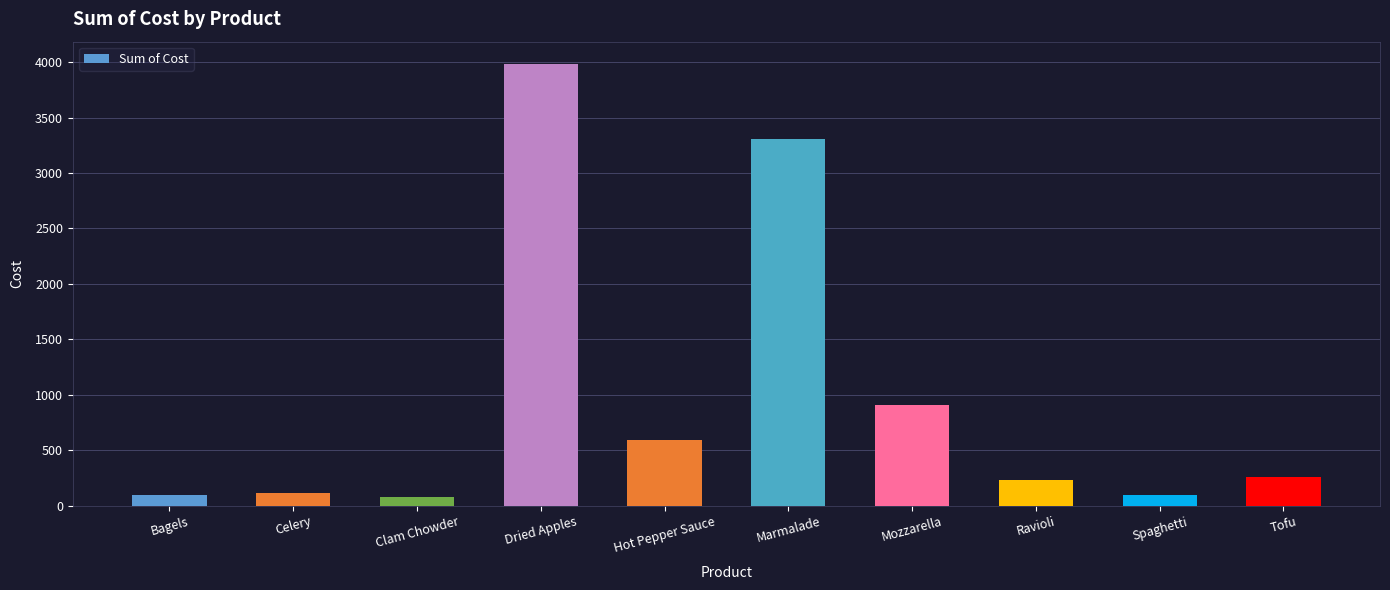

What is the maximum value shown in the chart?

3985.6